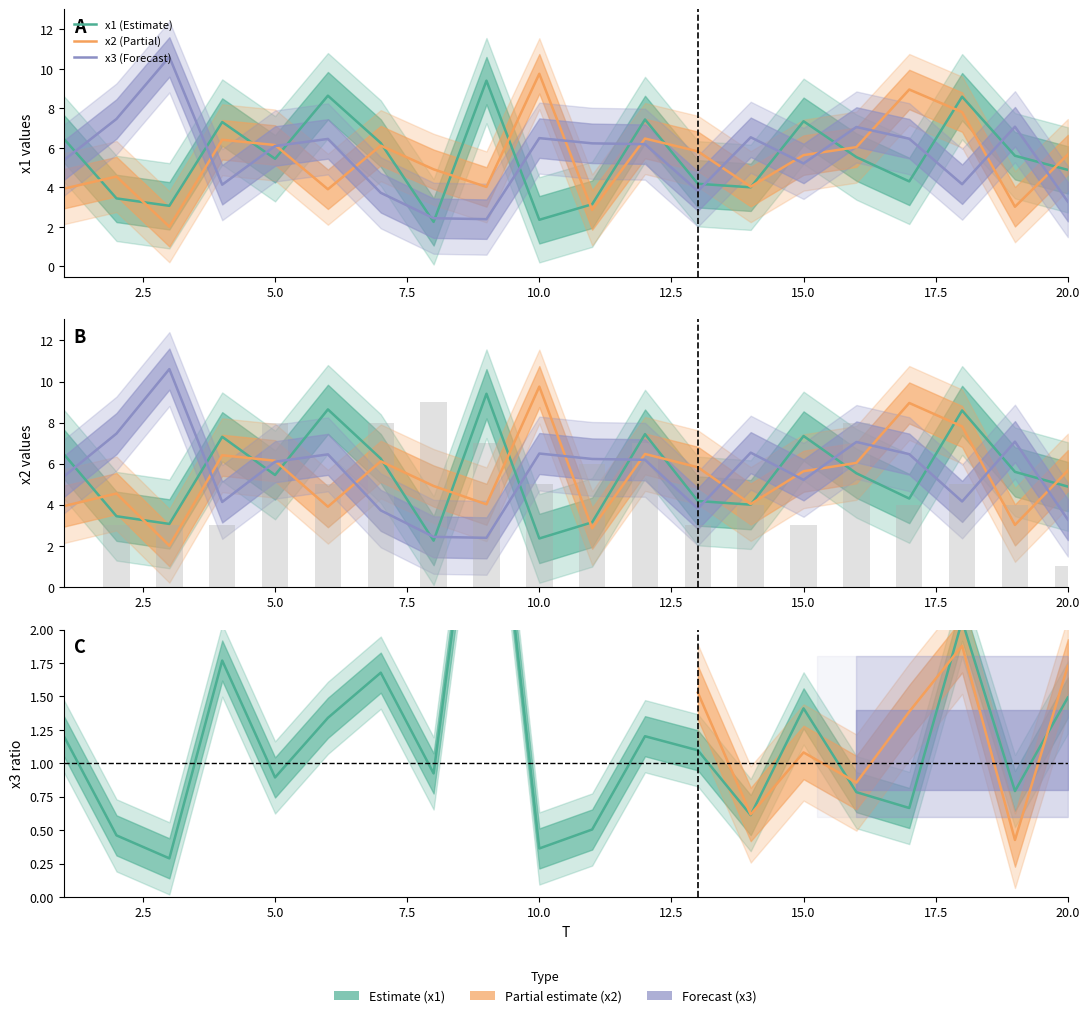

Reading left to right, what are all the values shown in this chart?

x1: 6.5	3.4	3.1	7.3	5.4	8.6	6.2	2.2	9.4	2.4	3.1	7.4	4.2	4.0	7.3	5.5	4.3	8.6	5.6	4.9
x2: 3.9	4.5	2.0	6.4	6.1	3.9	6.1	4.9	4.0	9.8	2.9	6.5	5.8	4.0	5.6	6.0	9.0	7.8	3.0	5.7
x3: 5.4	7.5	10.6	4.1	6.1	6.5	3.7	2.4	2.4	6.5	6.2	6.2	3.8	6.5	5.2	7.1	6.5	4.2	7.1	3.3
FC: 0.0	3.0	3.0	3.0	8.0	5.0	8.0	9.0	7.0	5.0	6.0	7.0	3.0	4.0	3.0	8.0	4.0	5.0	4.0	1.0